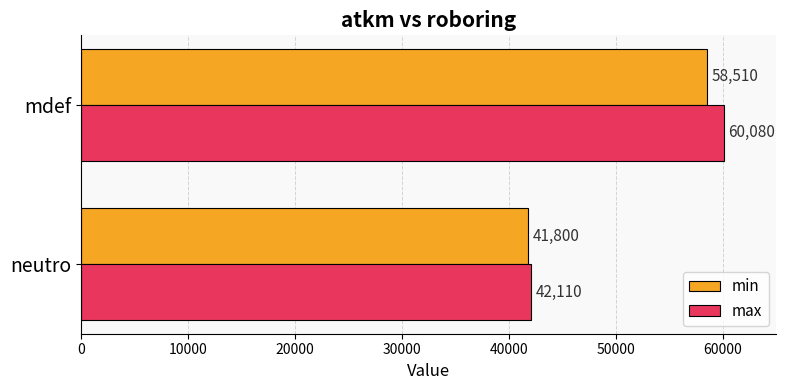

Which series changed the most between neutro and mdef?

max